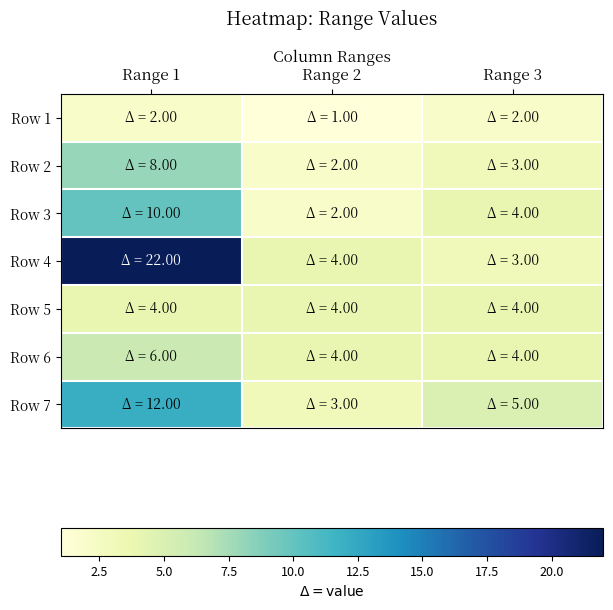

Which series has the largest total across all categories?

Row 4